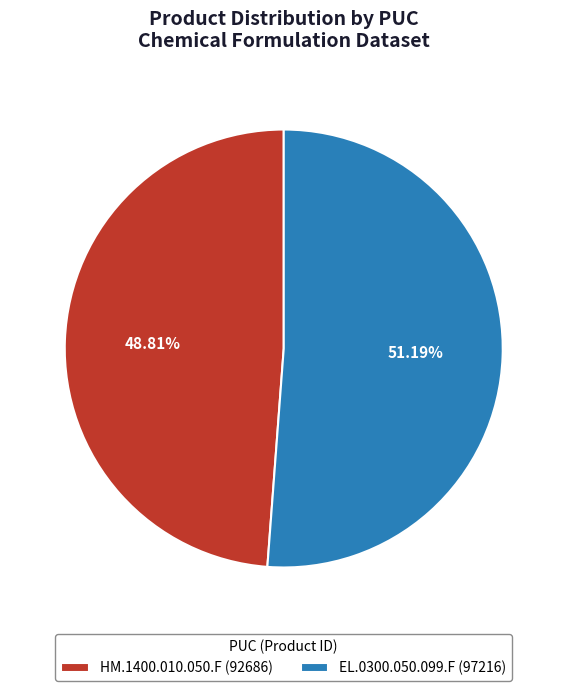

Is it true that HM.1400.010.050.F is 49% of the pie?

True